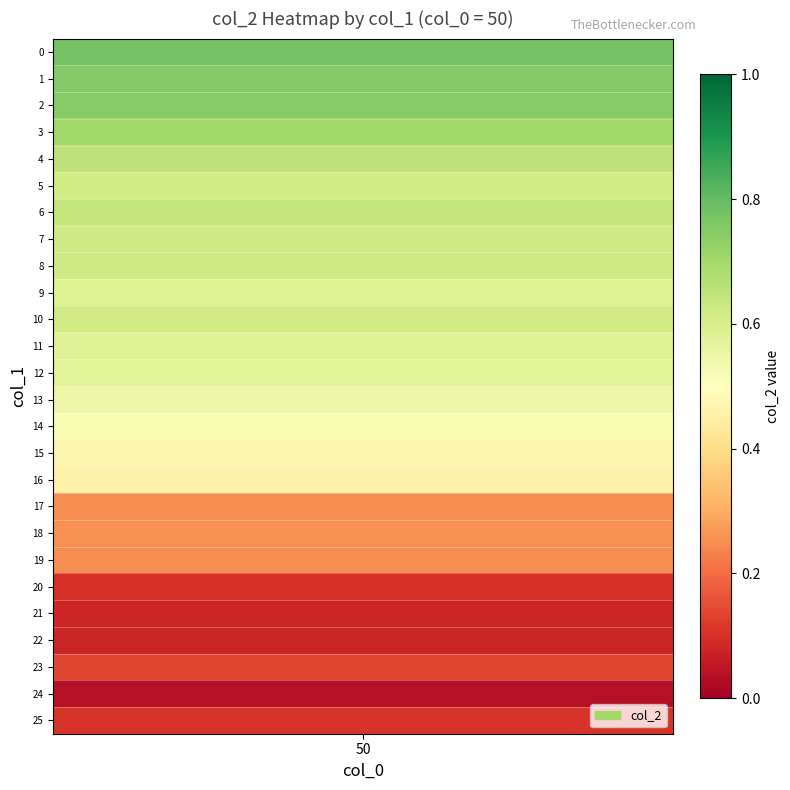

What is the average value?

0.5